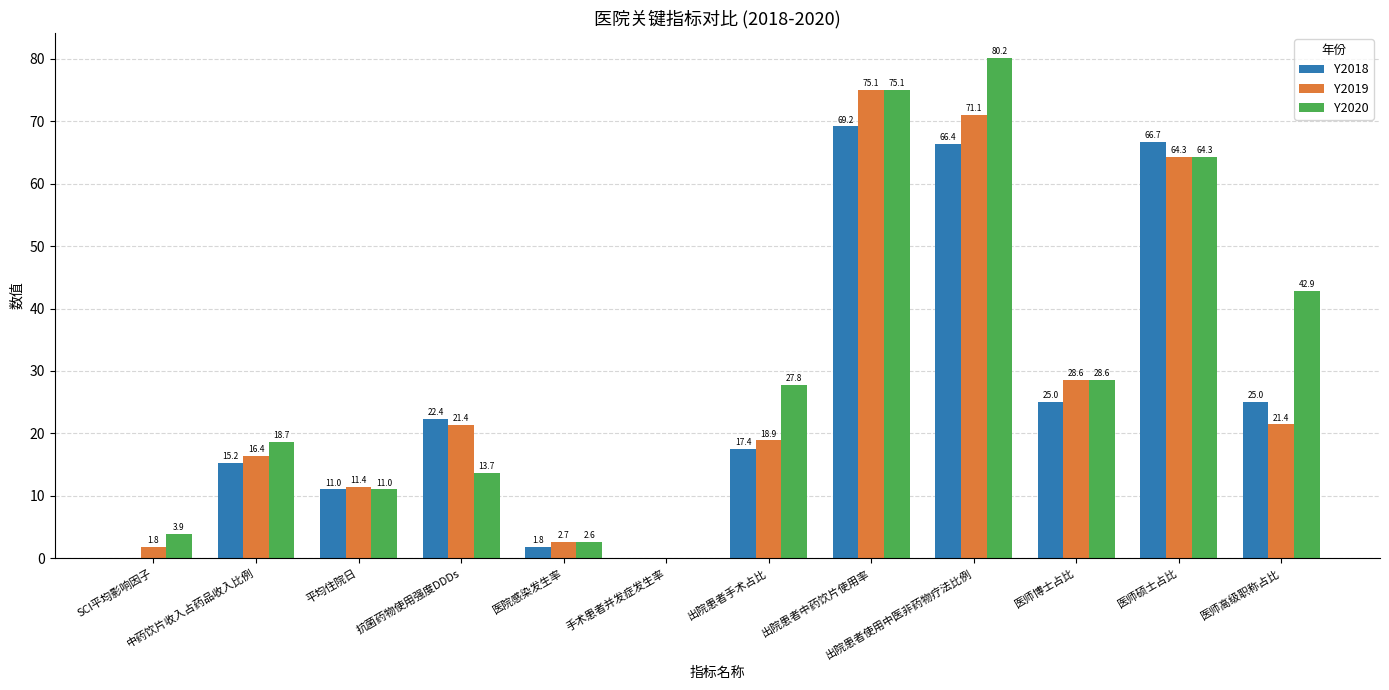

The Y2019 series shows 35.6 at 抗菌药物使用强度DDDs. True or false?

False